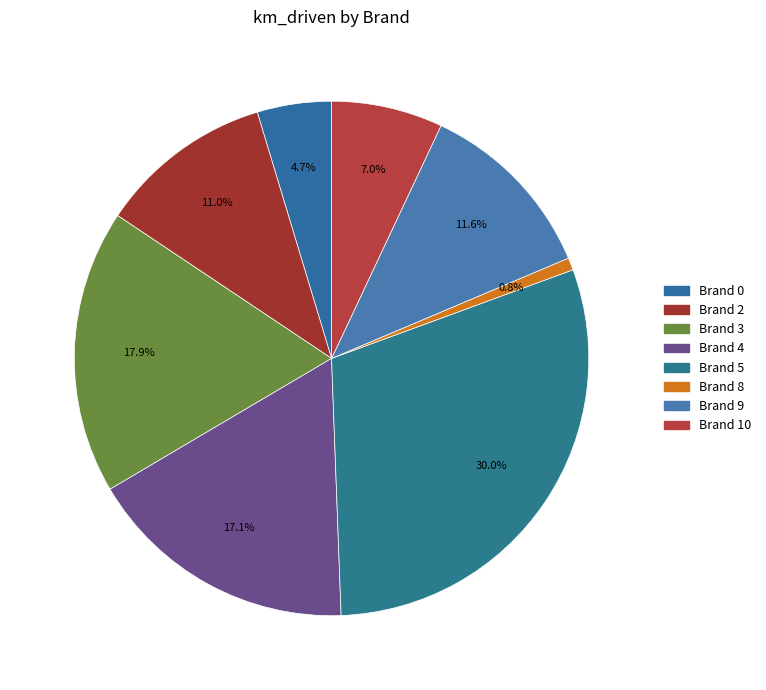

Does any single category account for the majority?

No